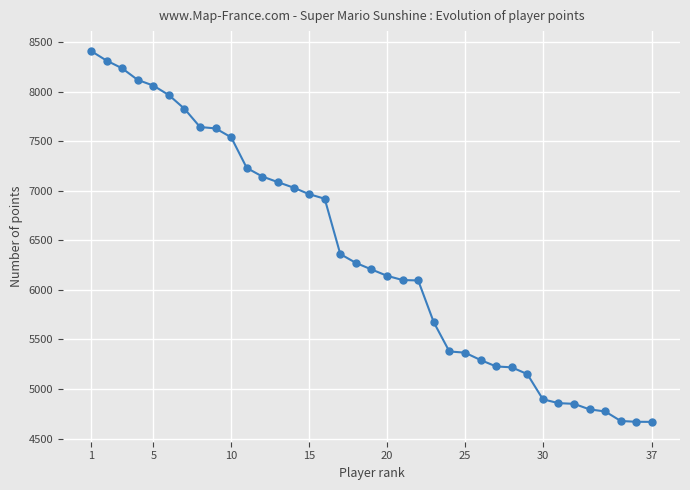

What is the sum of all values?

234780